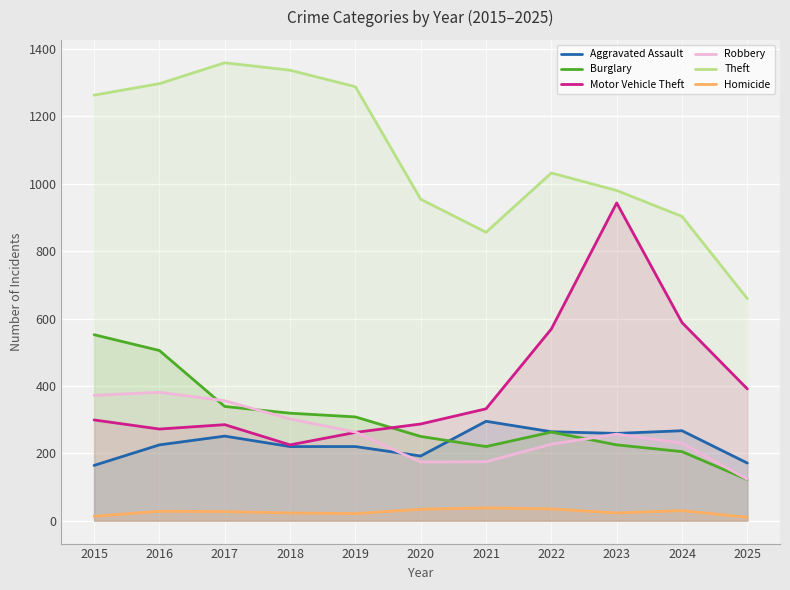

Is it true that Robbery equals 263 at 2019?

True